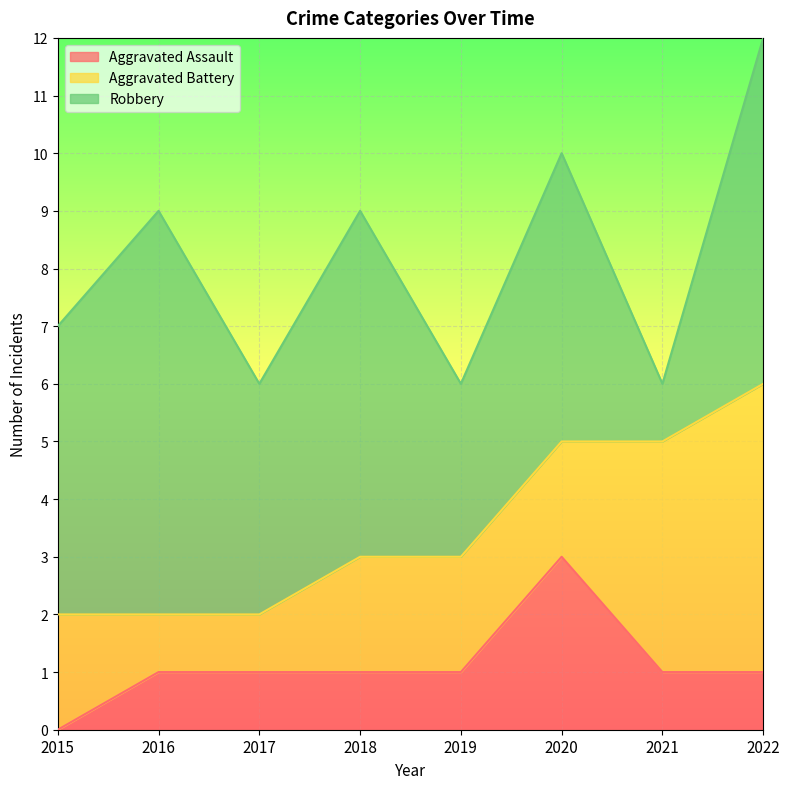

Does the chart display data point markers on the line(s)?

No